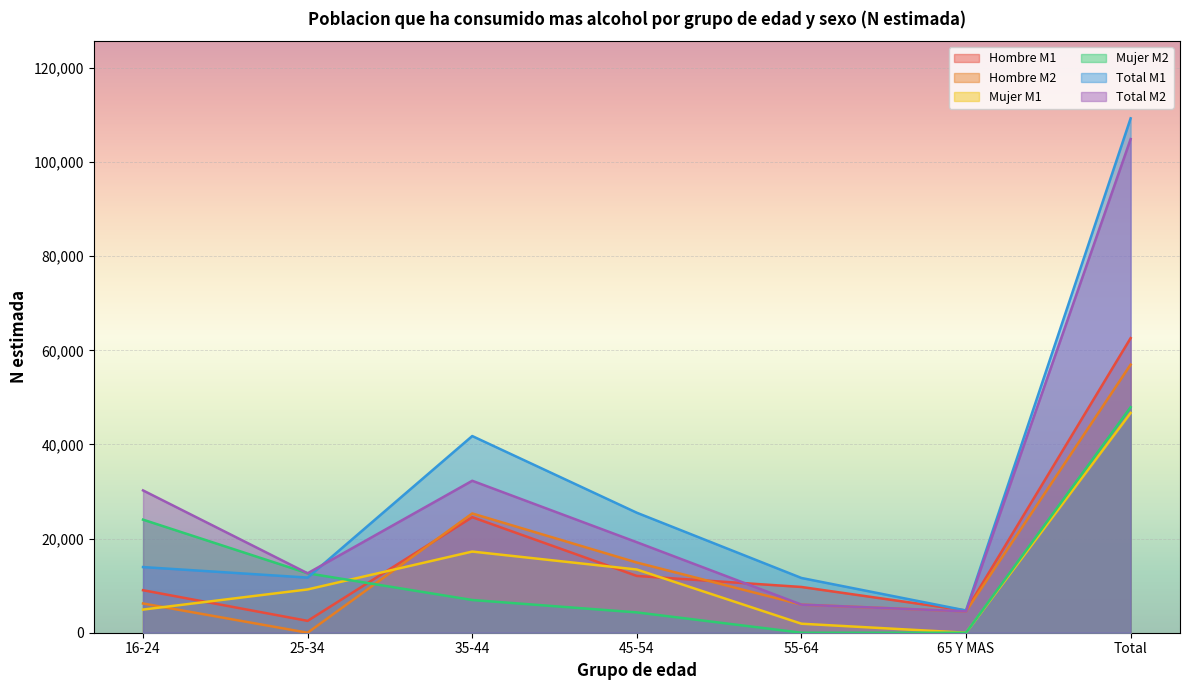

At which category is the sum across all series the highest?

Total